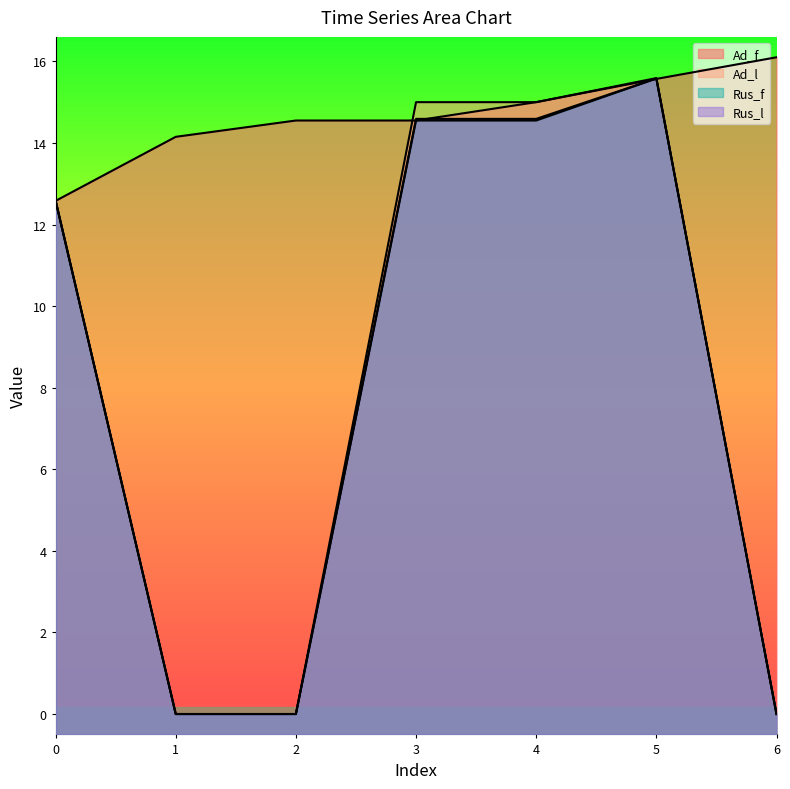

Does the chart display data point markers on the line(s)?

No